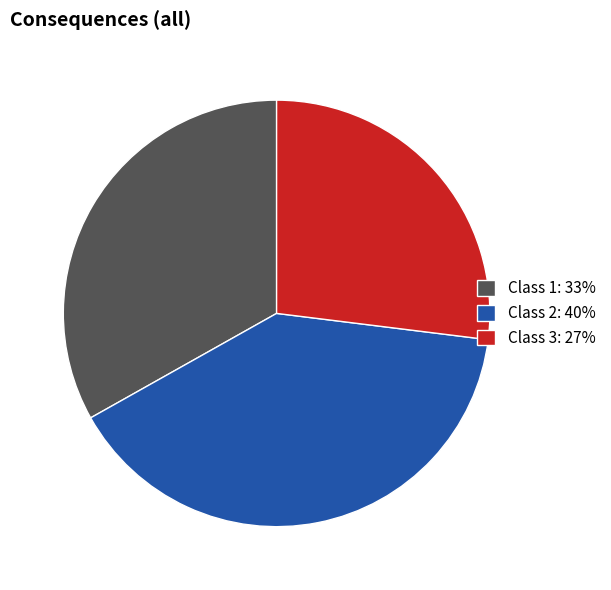

Is it true that Class 1 is 33% of the pie?

True